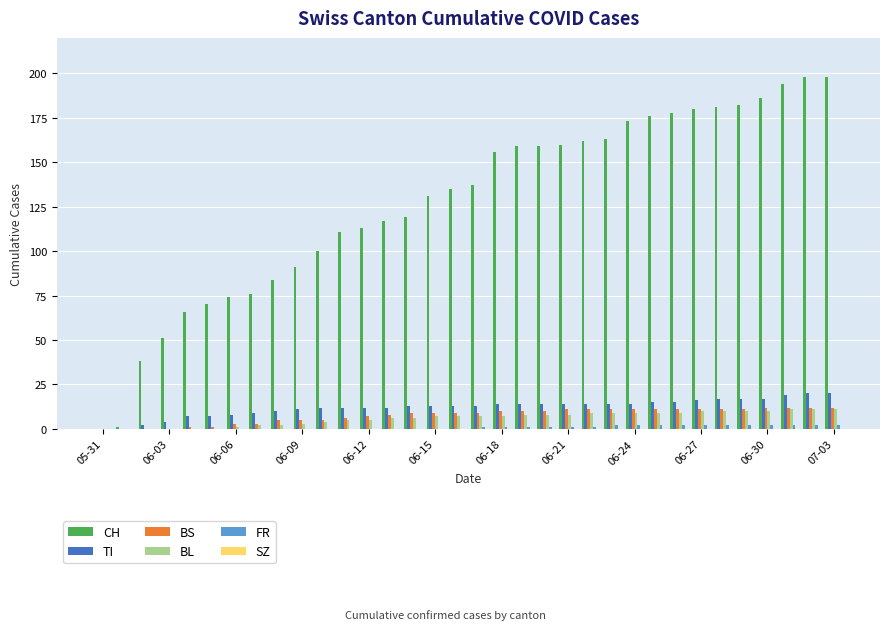

What is the sum of all TI values?

412